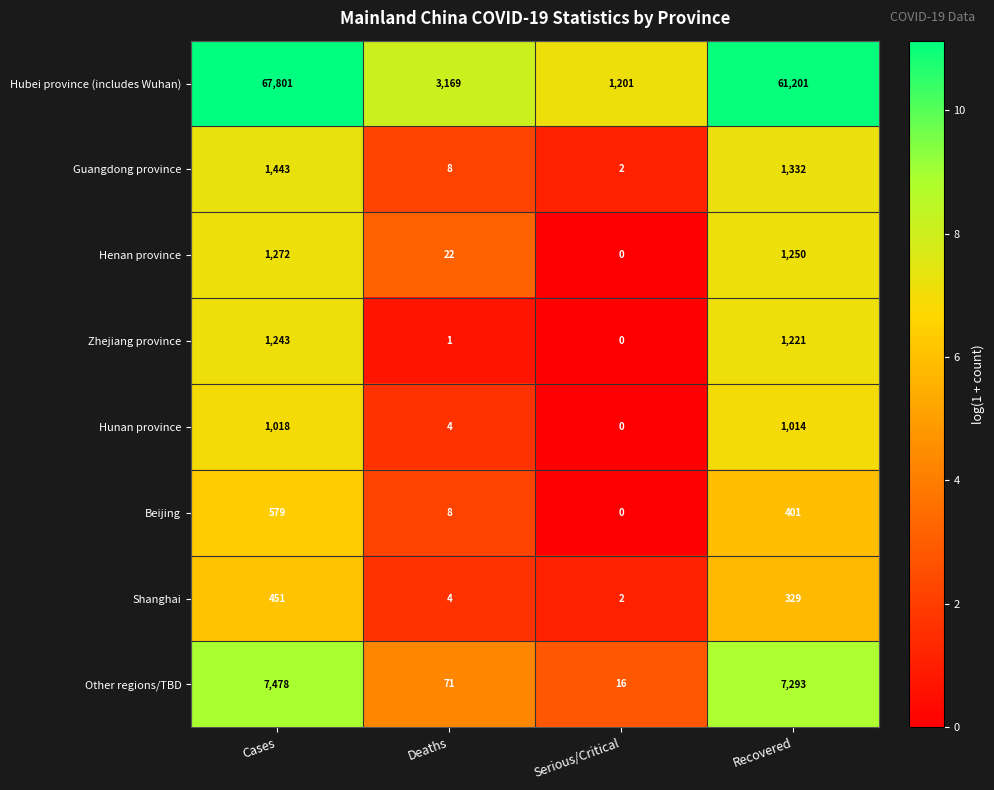

Rank the categories by Hunan province value from lowest to highest.

Serious/Critical, Deaths, Recovered, Cases